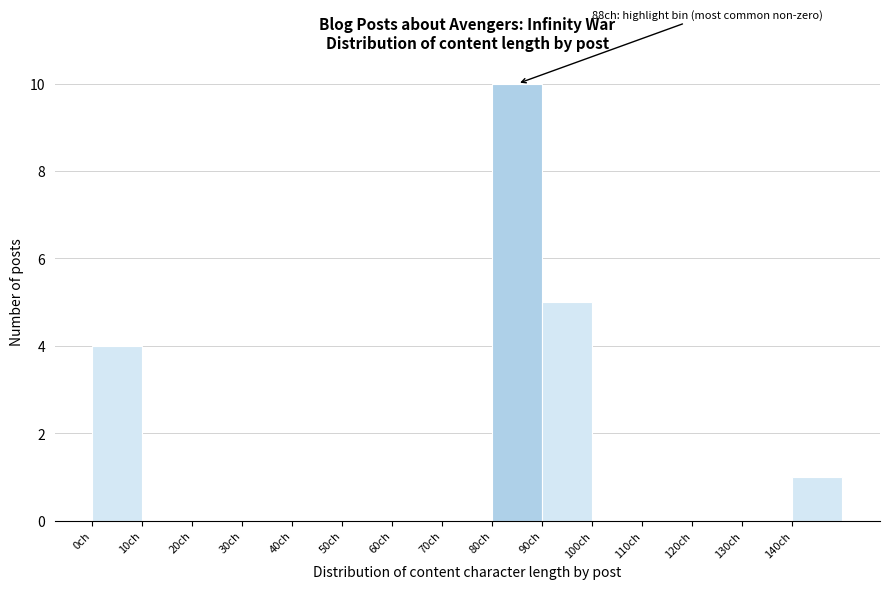

Over which range of the x-axis is the bar tallest?

80 to 90